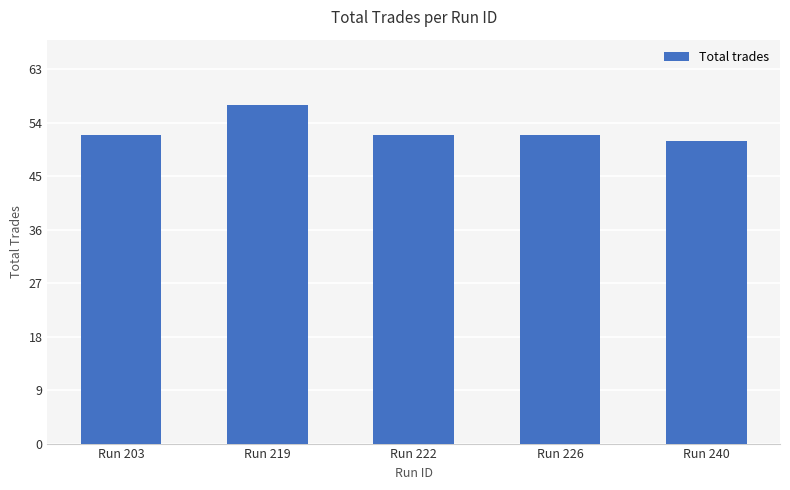

What is the difference between the values at Run 219 and Run 203?

5